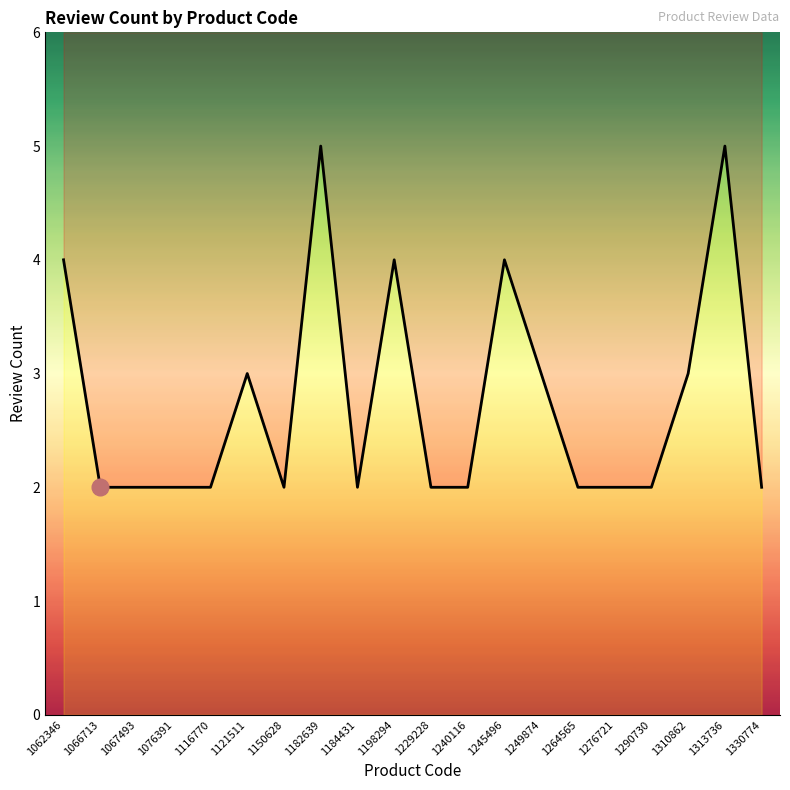

What is the minimum value shown in the chart?

2